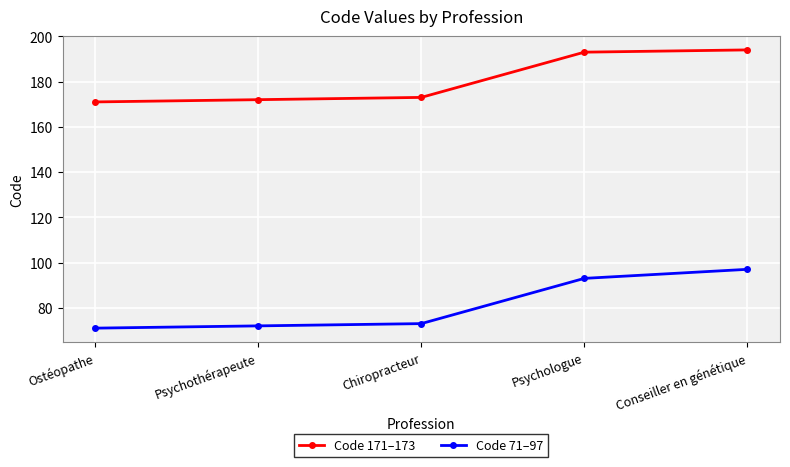

What is the label of the 5th point from the left?

Conseiller en génétique